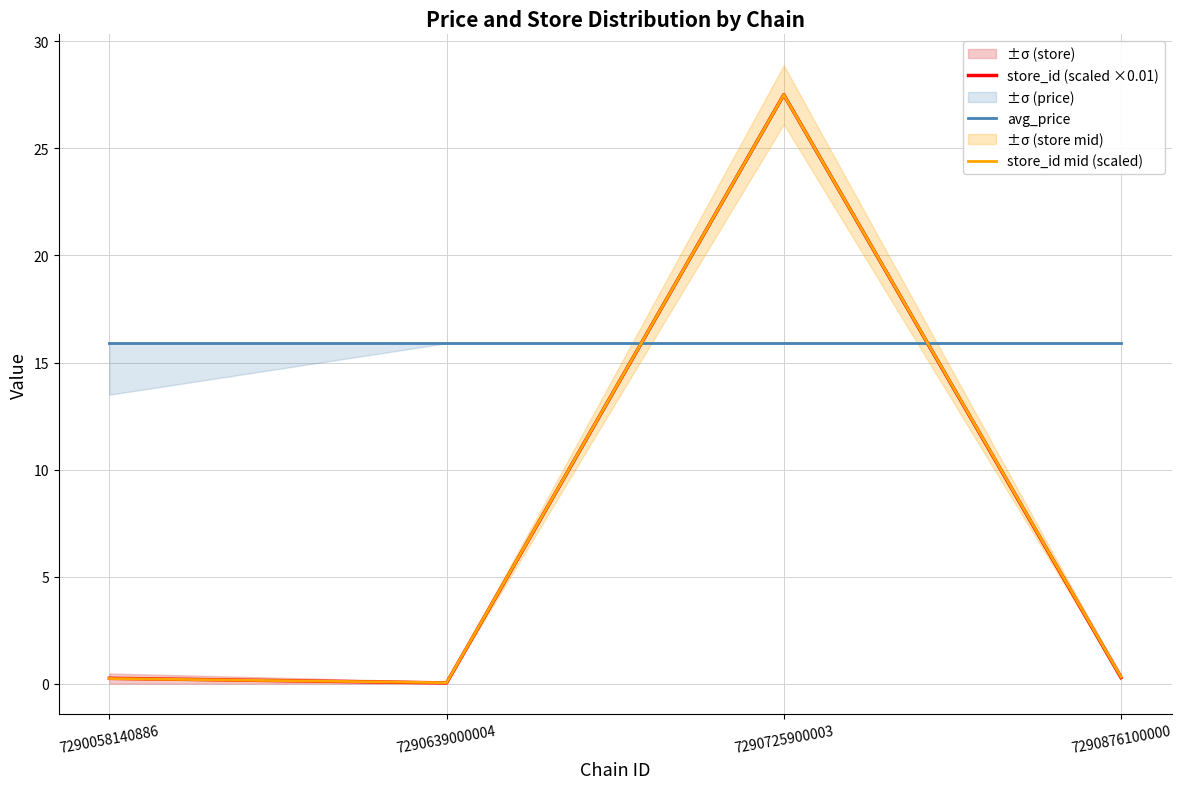

At how many categories does at least one series exceed 20?

1